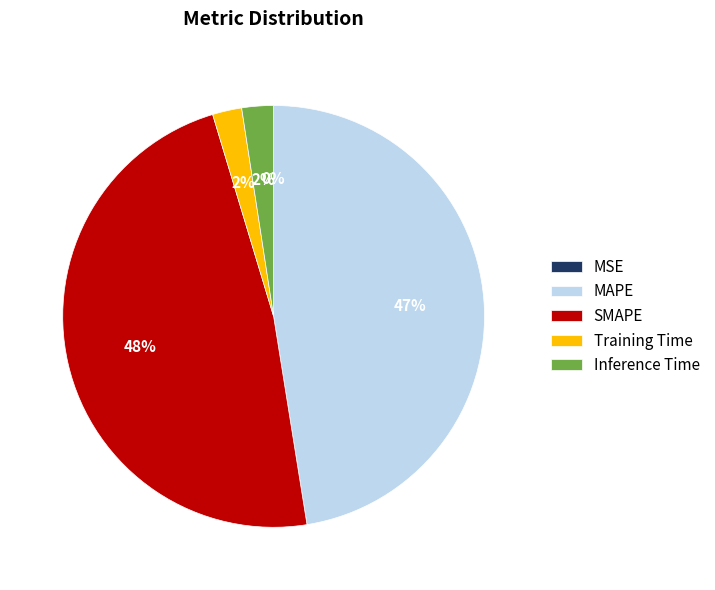

Which has a higher value, Training Time or MAPE?

MAPE